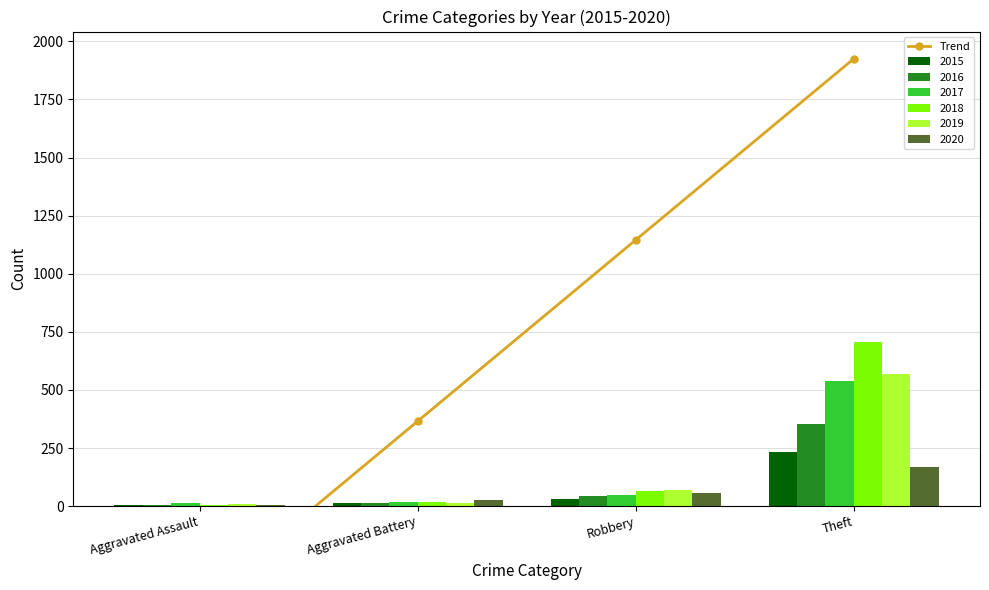

Between Robbery and Aggravated Assault, which is larger?

Robbery